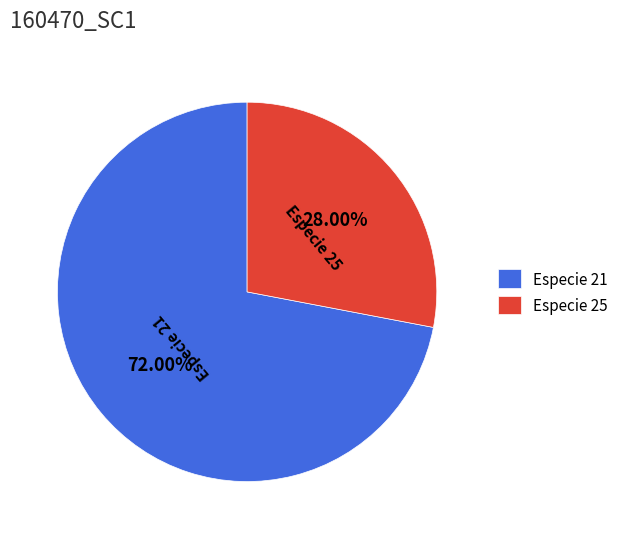

Is the sum of Especie 21 and Especie 25 greater than half?

Yes